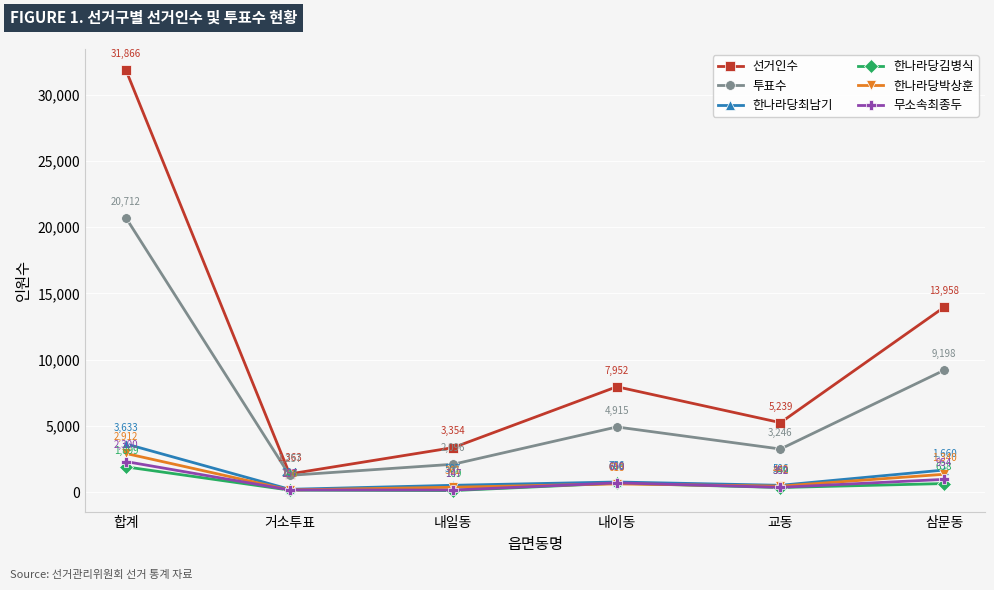

Rank the categories by 투표수 value from highest to lowest.

합계, 삼문동, 내이동, 교동, 내일동, 거소투표